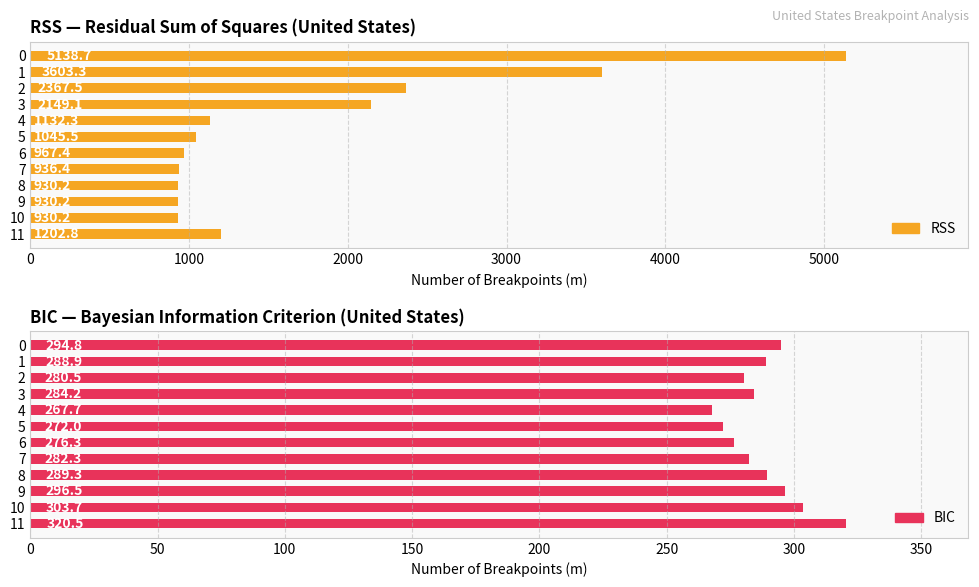

Between 10 and 11, which series saw the biggest shift?

RSS